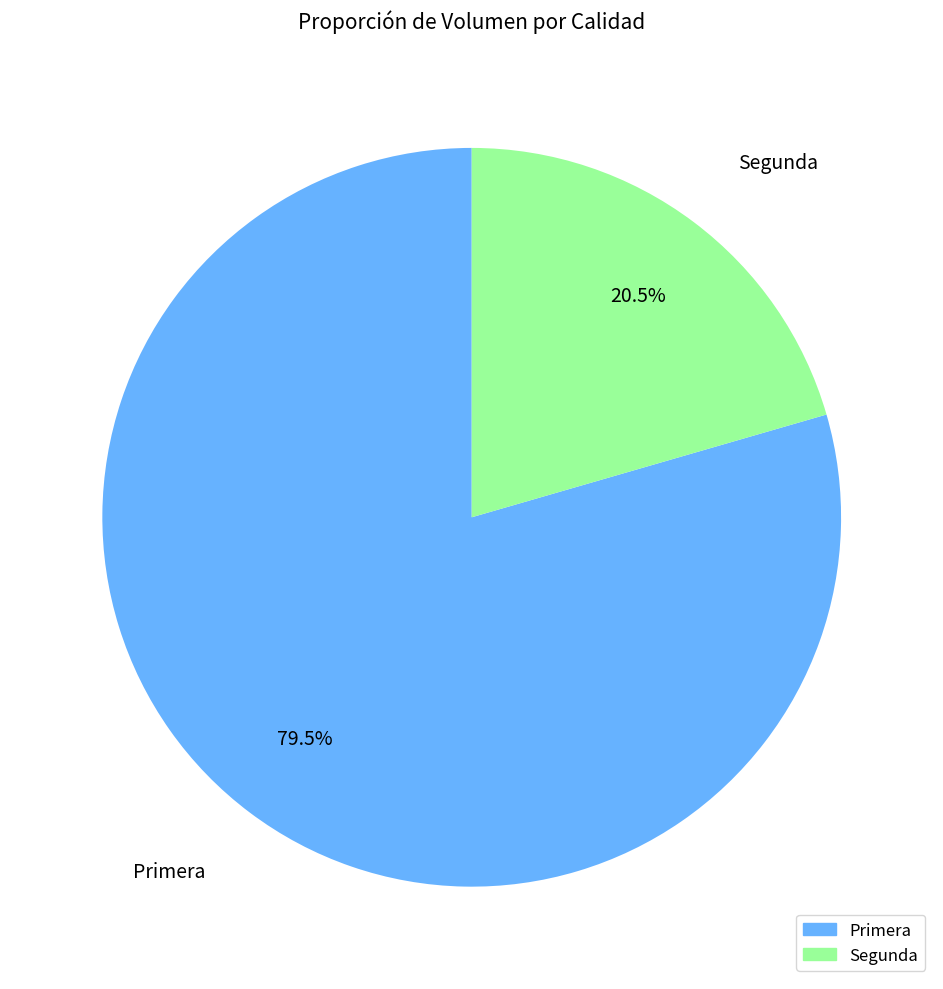

Which has a higher value, Primera or Segunda?

Primera